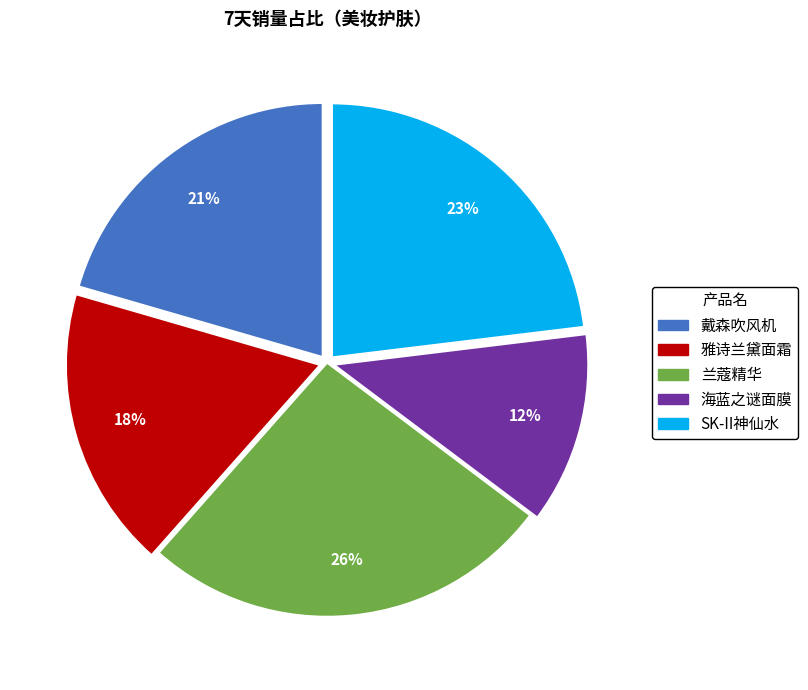

Combined, do 雅诗兰黛面霜 and 海蓝之谜面膜 account for over 50%?

No